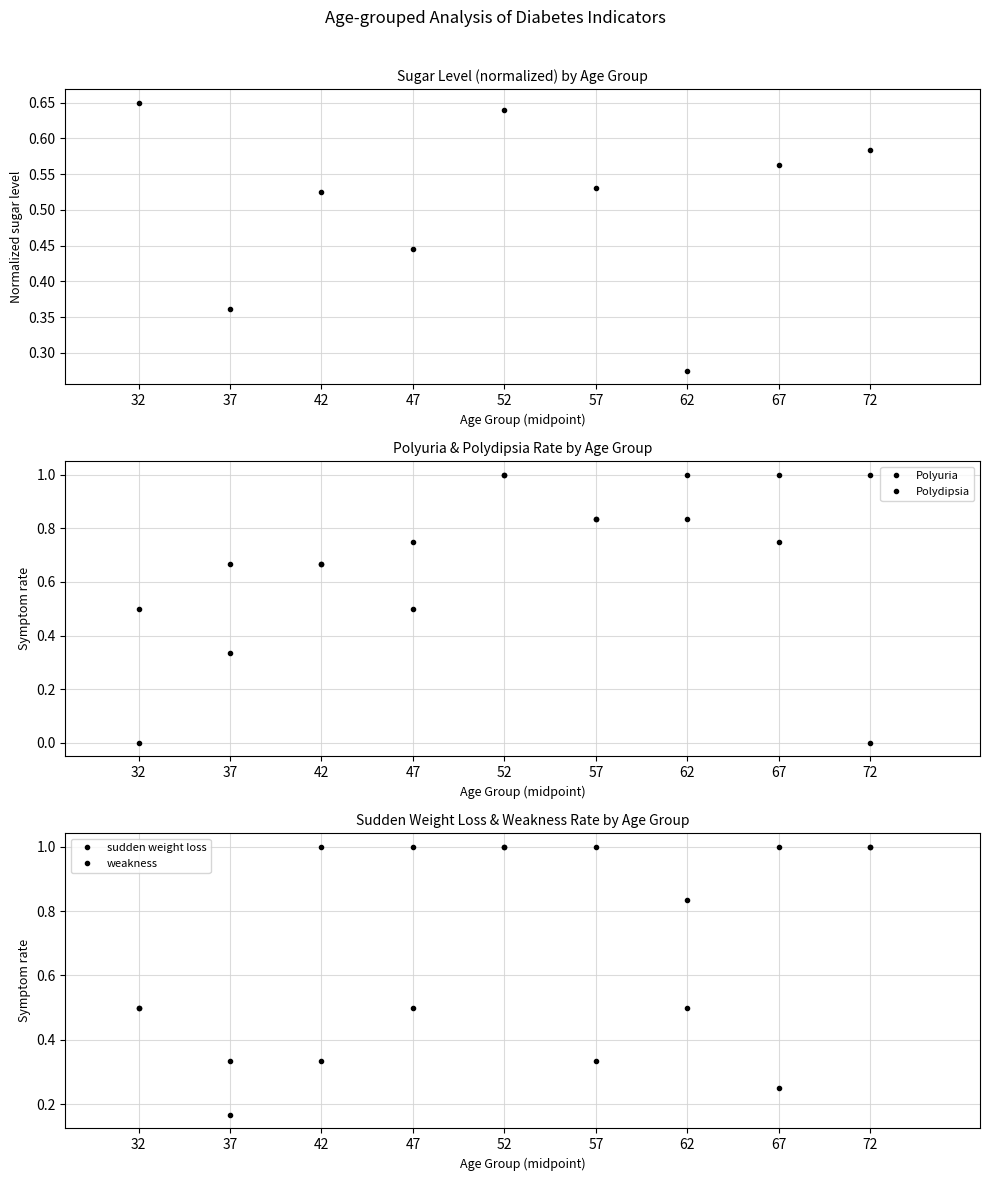

Is the value of Polyuria at 37 greater than the value of sugar_level (norm) at 57?

Yes